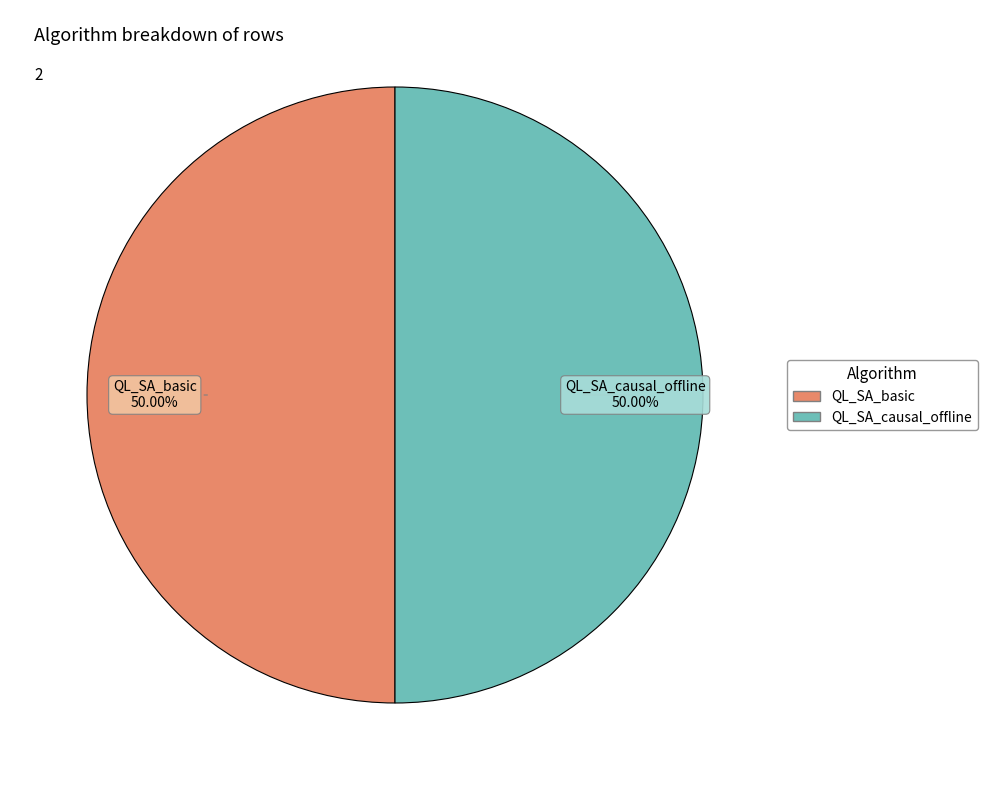

Do QL_SA_causal_offline and QL_SA_basic together represent more than half of the pie?

Yes